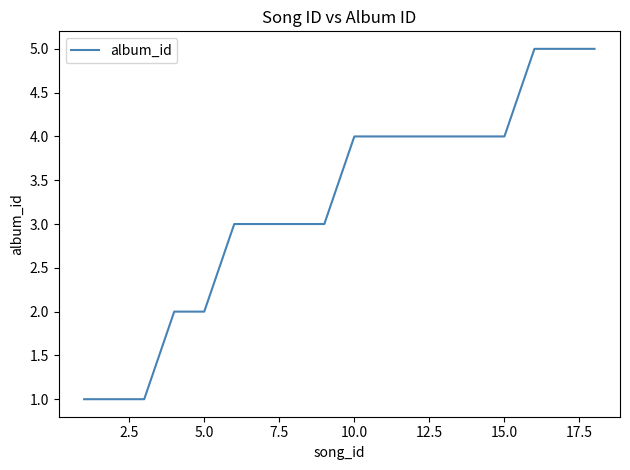

What is the difference between the maximum and minimum values?

4